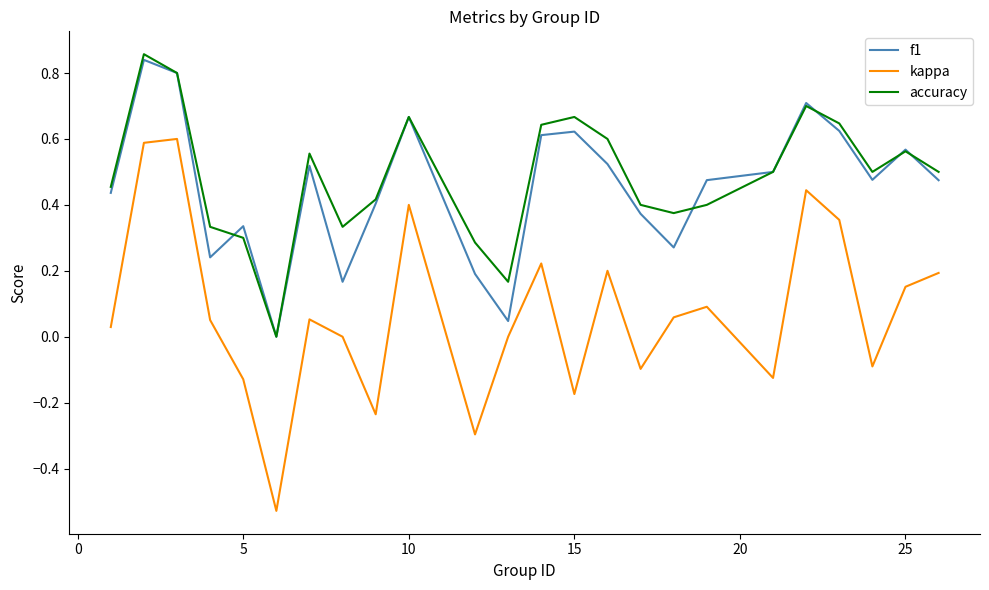

Which series has the widest spread of values?

kappa